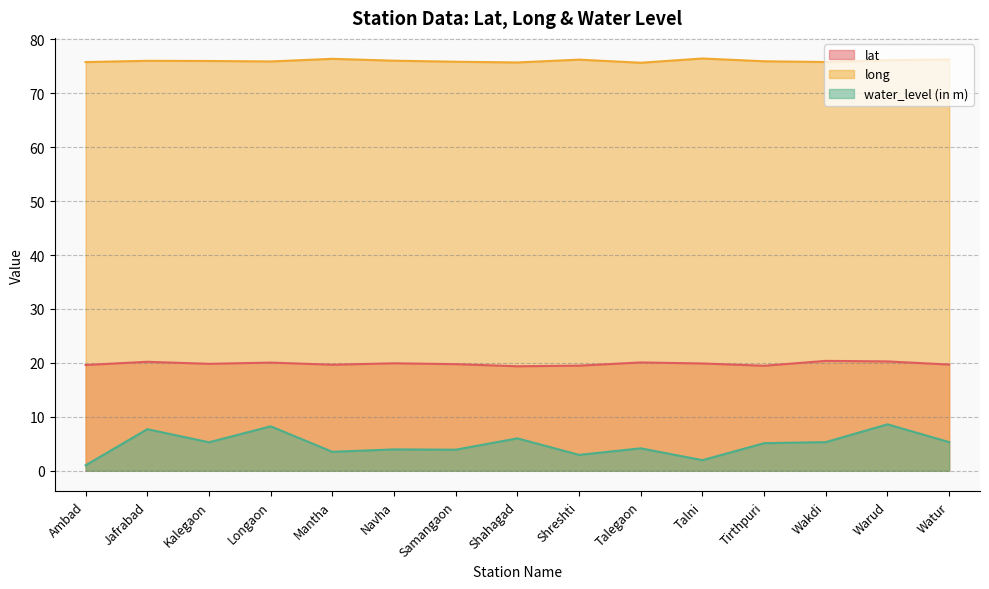

What position from the left is Shahagad?

8